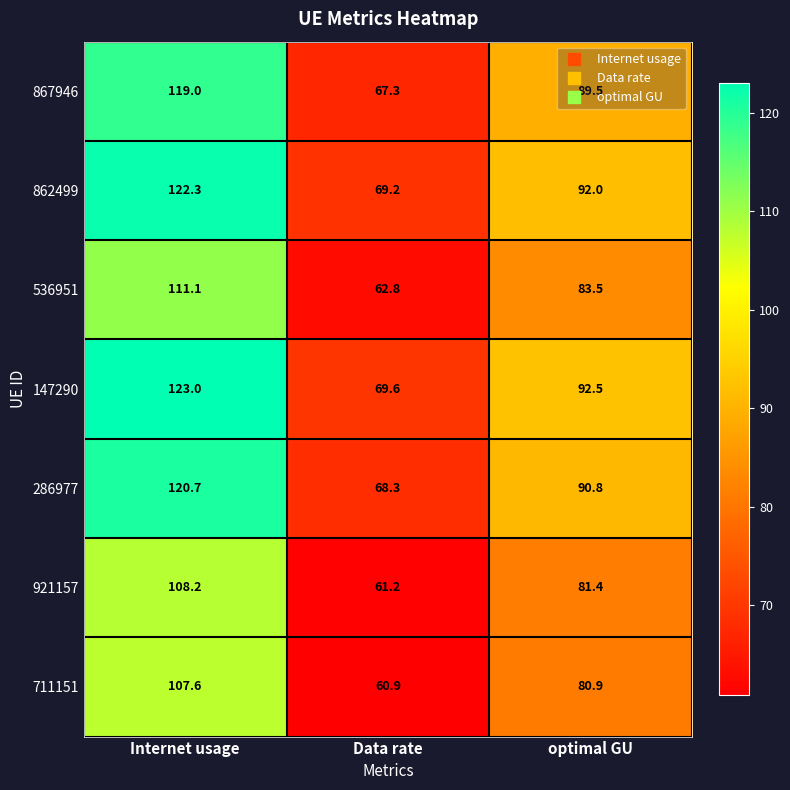

What is the difference between the maximum and second lowest values in the 867946 series?

29.5